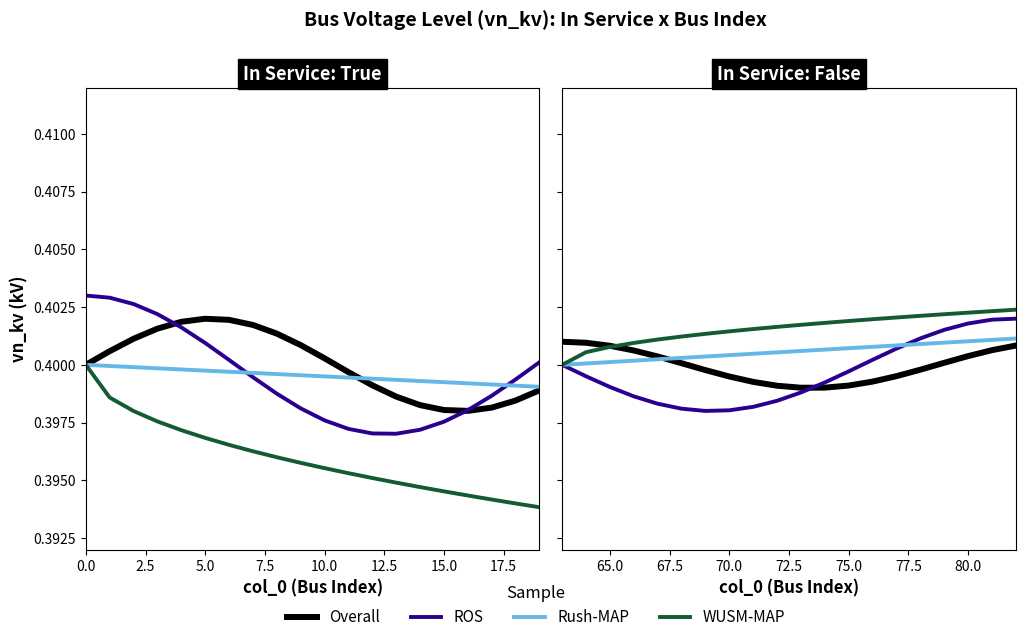

How many lines are shown in the chart?

4